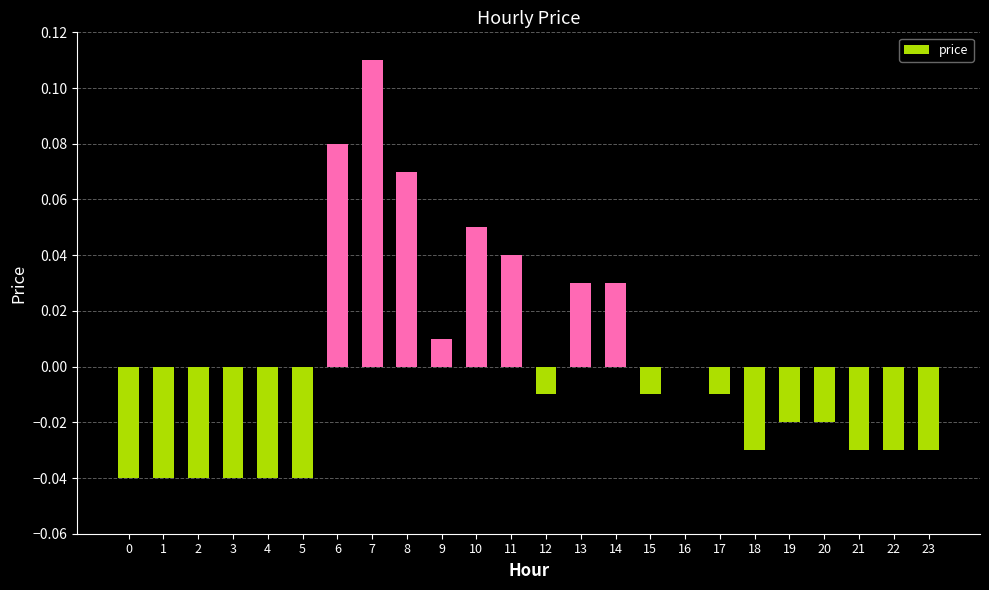

Between 17 and 13, which is larger?

13